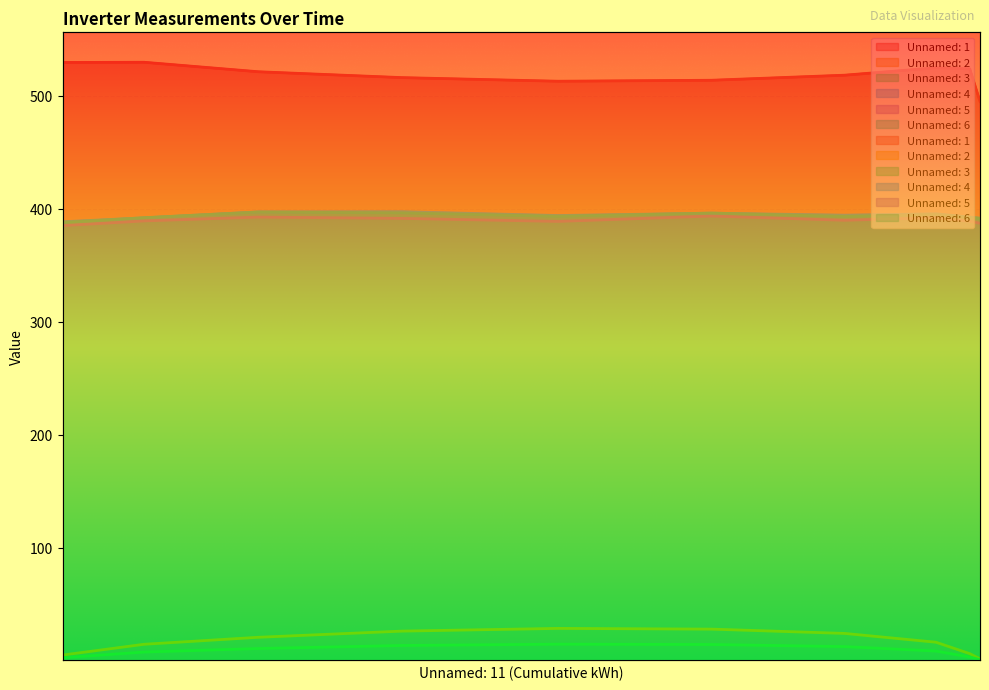

What is the difference between the Unnamed: 5 values at 91250.9 and 91202.41?

0.6